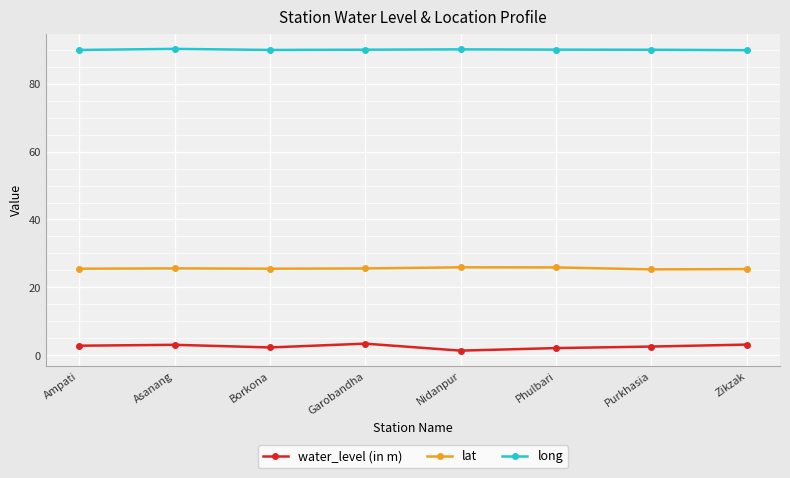

What are all the series names shown in the legend?

water_level (in m), lat, long